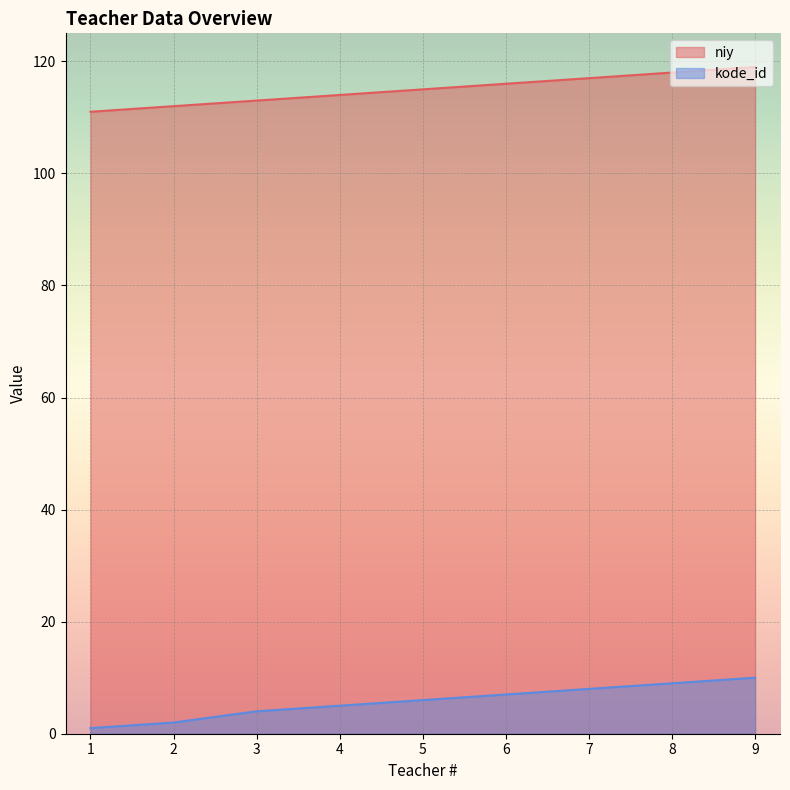

What is the value of the niy point at the 5th from the left?

115